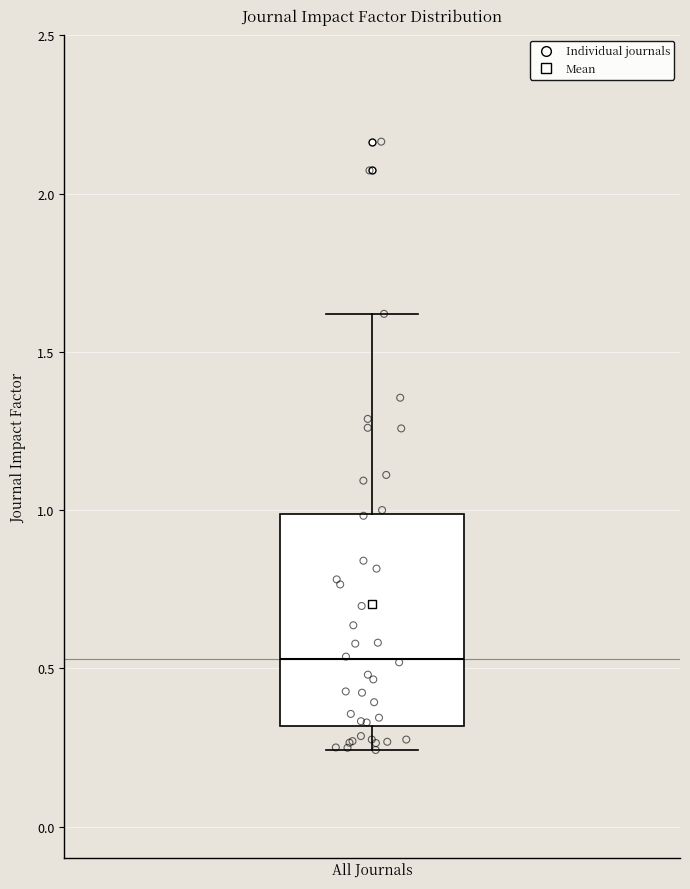

Transcribe this box plot: give where the median line is, the range the box spans, and where the two whiskers end, as read against the y-axis. The values are not printed on the chart, so give them approximately, as read against the axis.

median 0.55, box 0.30 to 1.00, whiskers 0.25 to 1.60